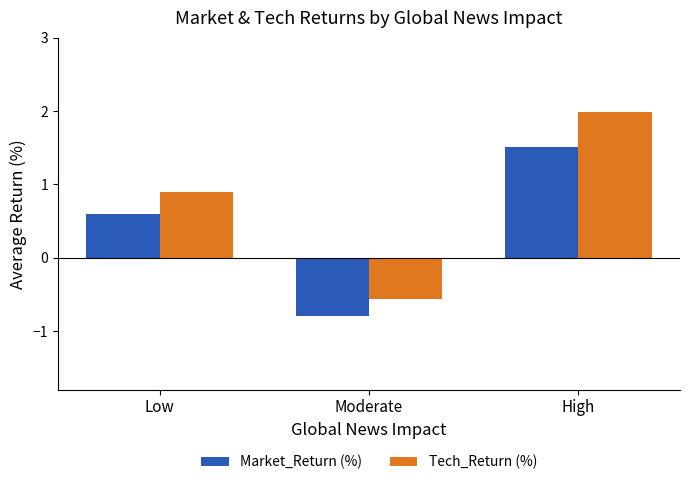

What is the difference between the highest and lowest values at Low?

0.3